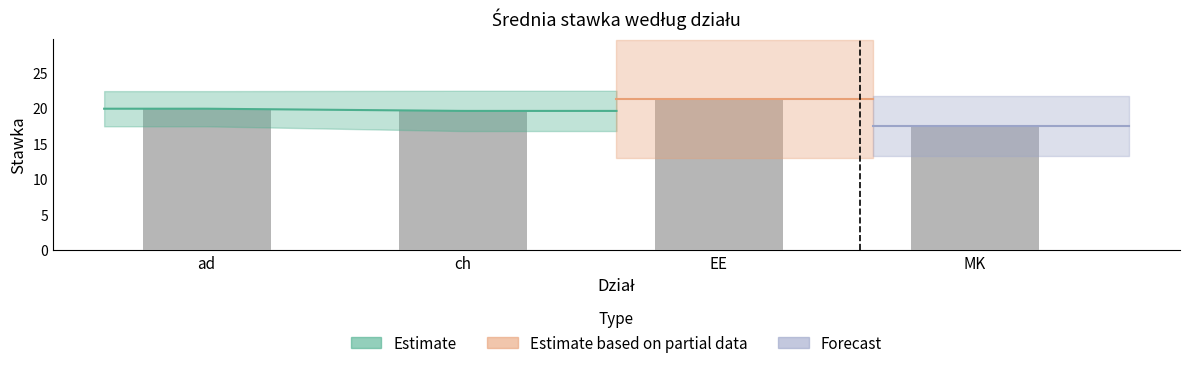

The chart shows a value of 21.2 at EE. True or false?

True